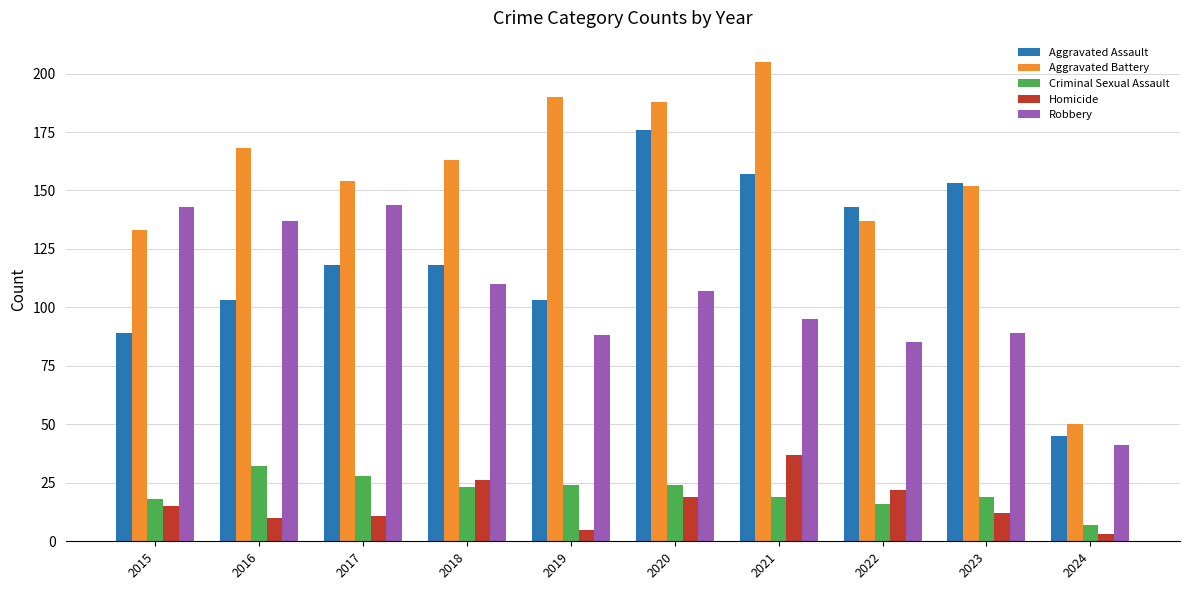

How many values in the Aggravated Battery series are below 163?

5